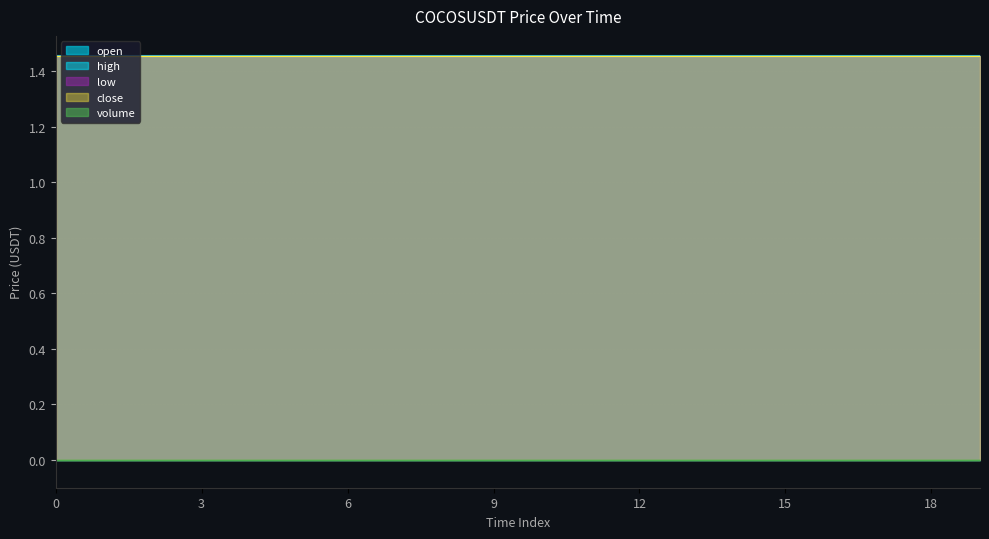

What is the minimum value for open?

1.5